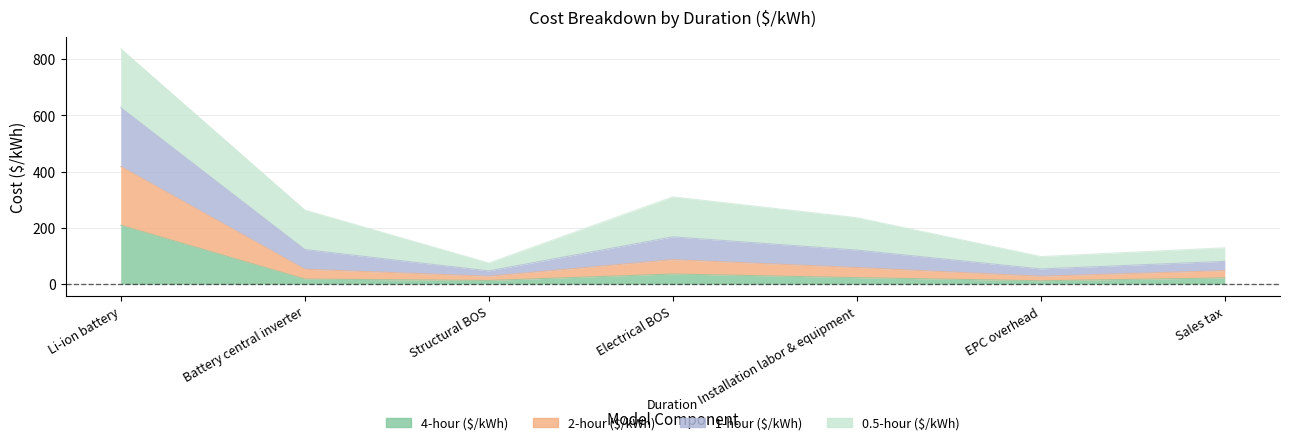

Is it true that 4-hour ($/kWh) equals 13 at Structural BOS?

True